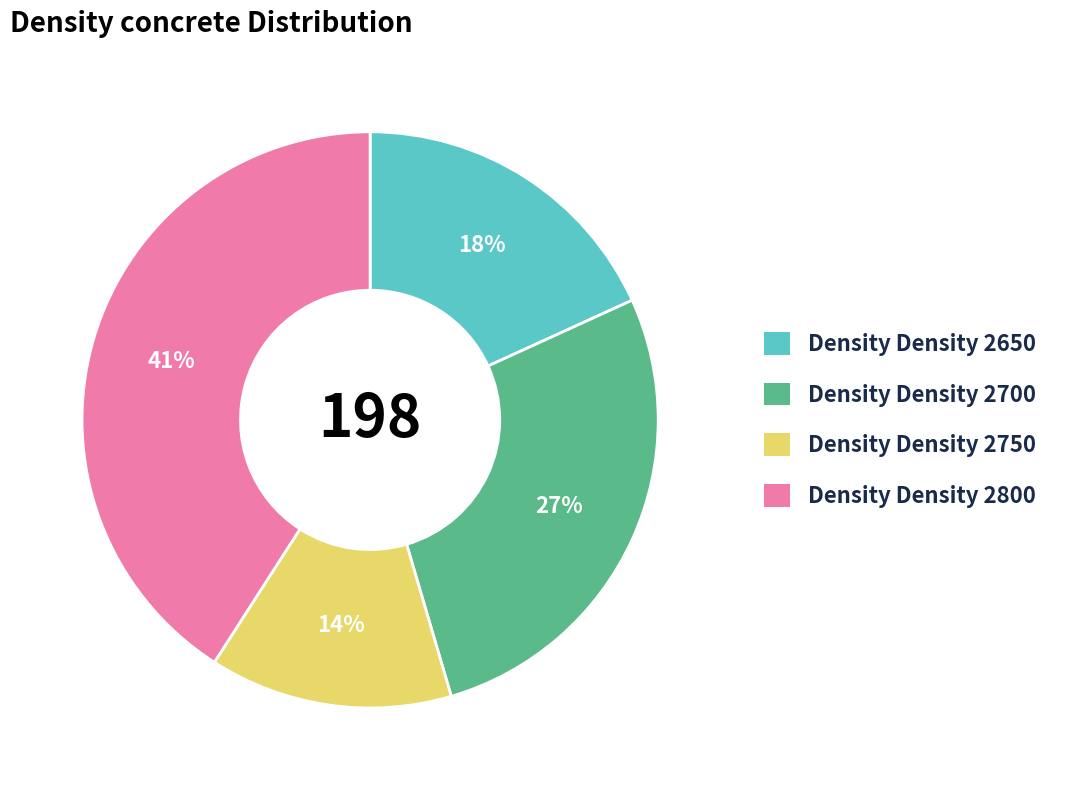

To the nearest percent, what percentage of the pie is Density Density 2750?

14%